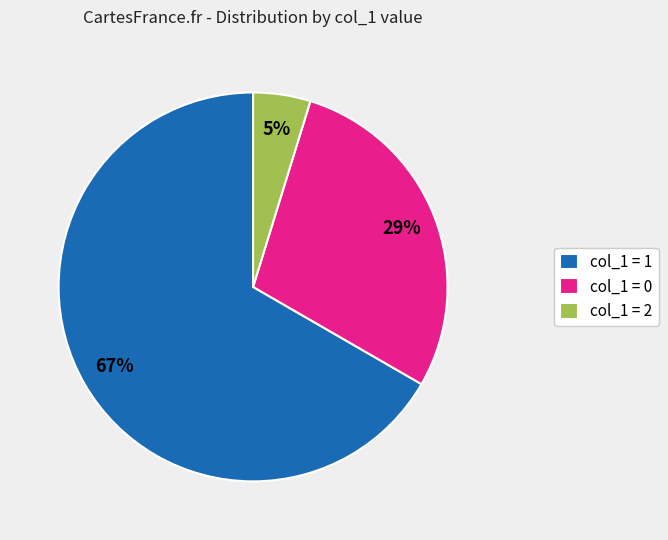

To the nearest percent, what is the difference between the col_1 = 0 and col_1 = 2 slice percentages?

24%